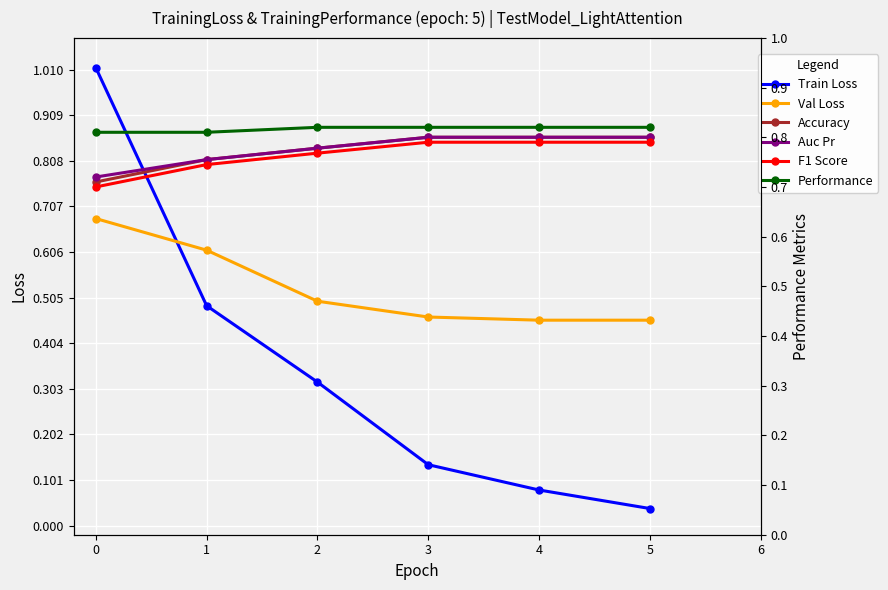

How many data points does each series have?

6